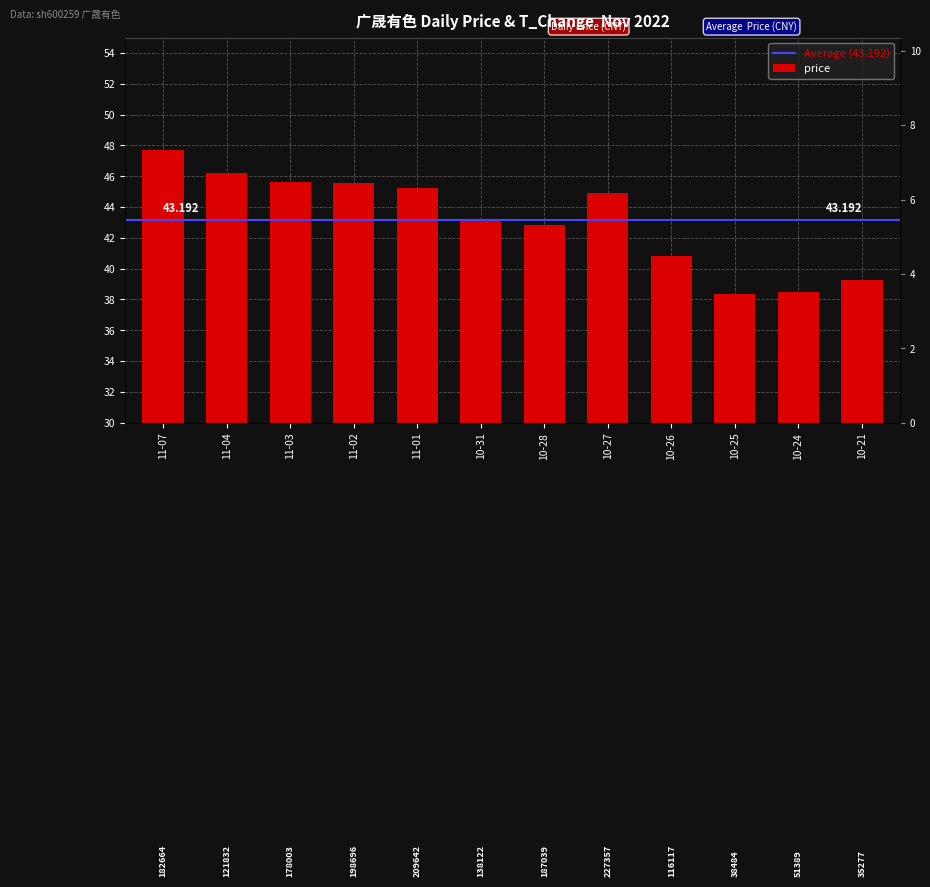

What is the value of the 6th bar from the left?

43.2